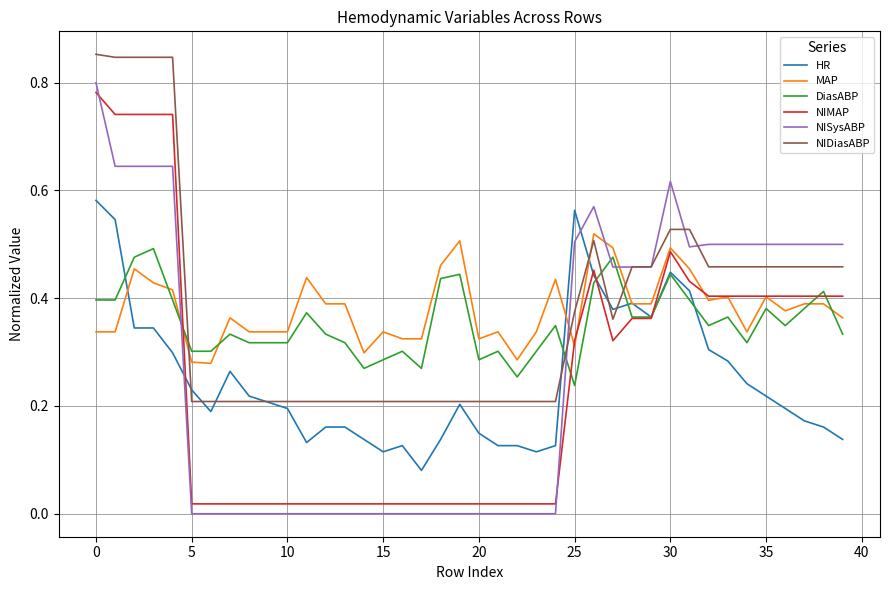

At how many categories does at least one series exceed 0?

40